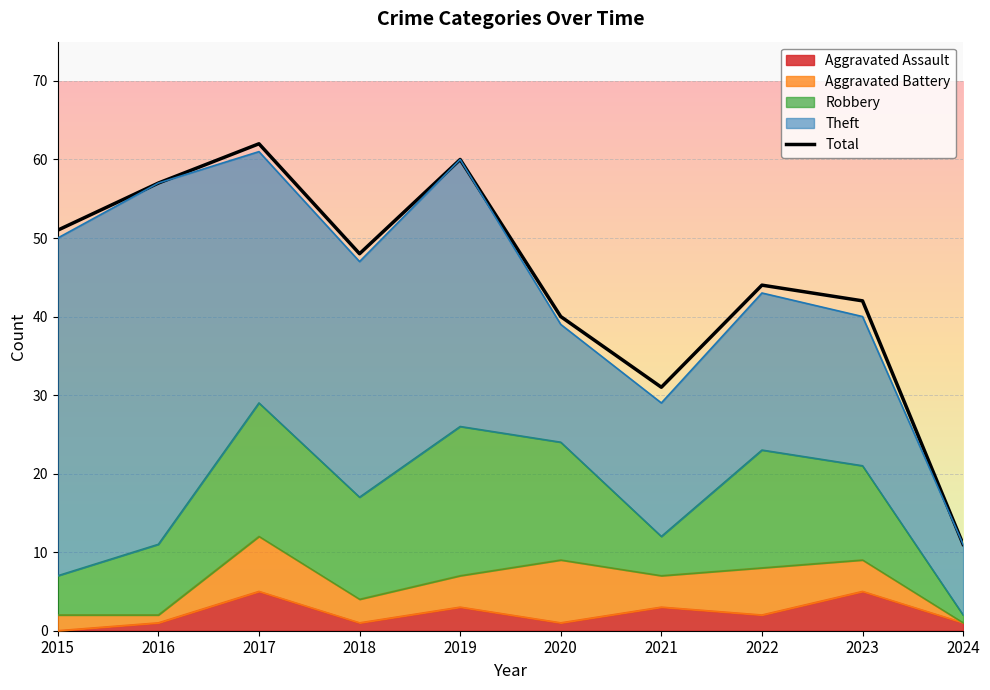

What is the value of the 4th point from the left?

48